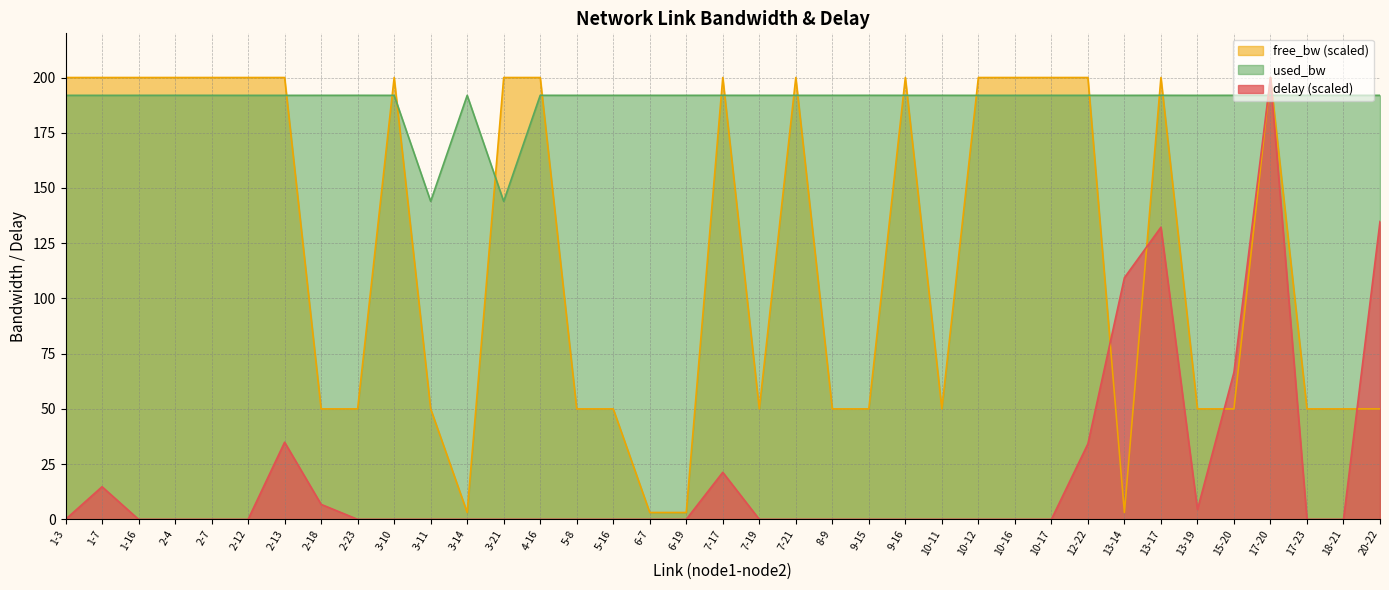

Between which two adjacent categories do used_bw and delay first intersect?

15-20 and 17-20